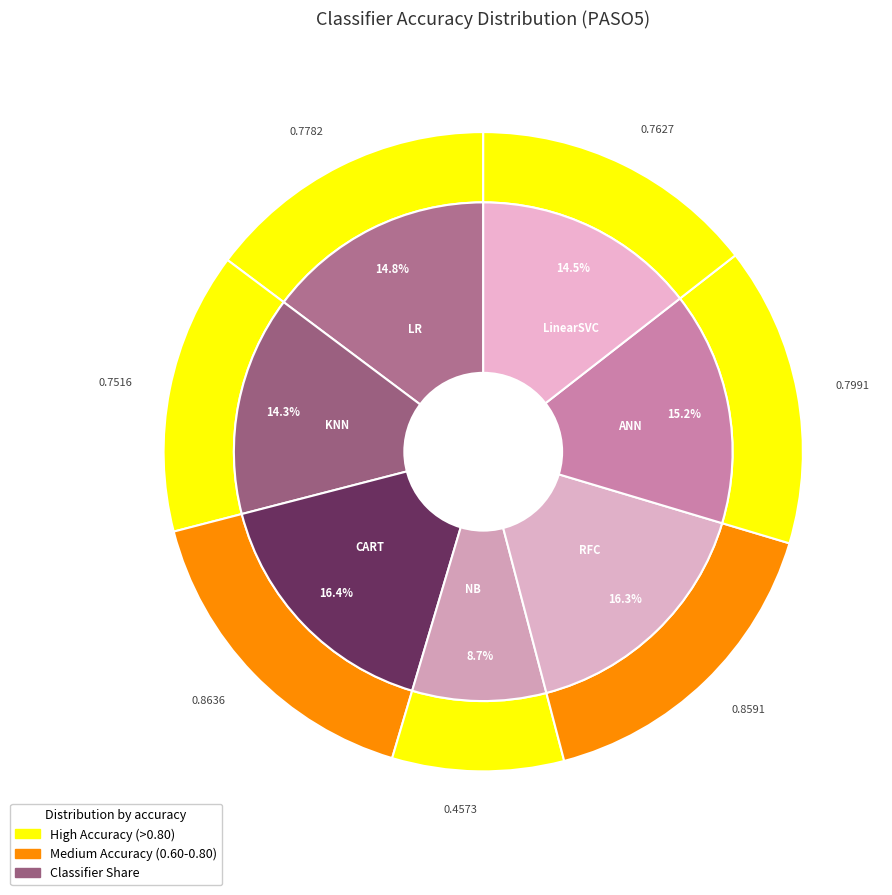

What percentage is the KNN slice, to the nearest percent?

14%